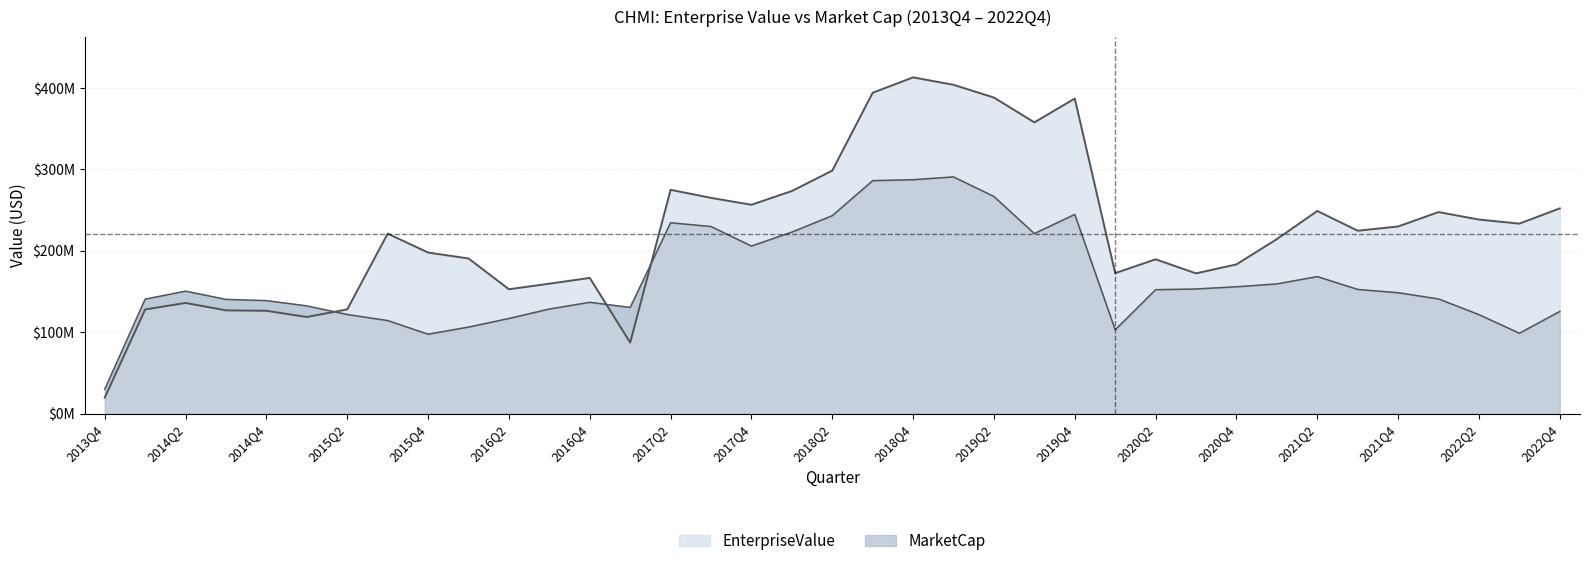

Is the value of EnterpriseValue at 2021Q4 greater than the value of MarketCap at 2014Q3?

Yes